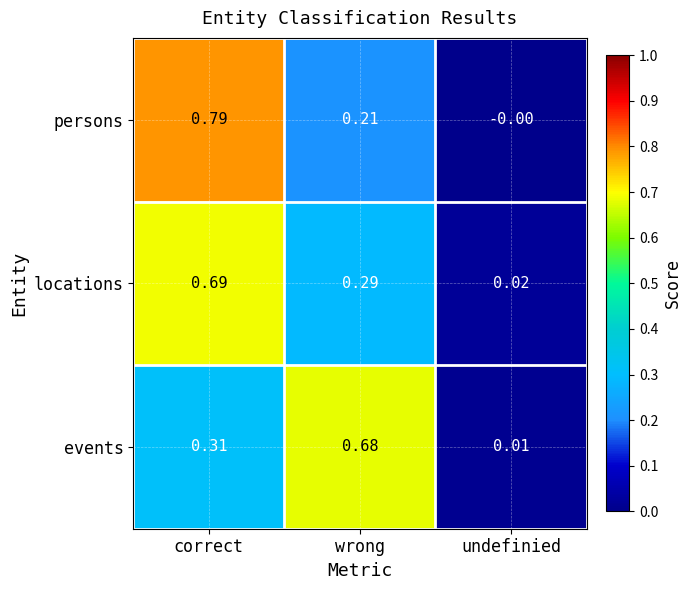

Rank the categories by events value from highest to lowest.

wrong, correct, undefinied